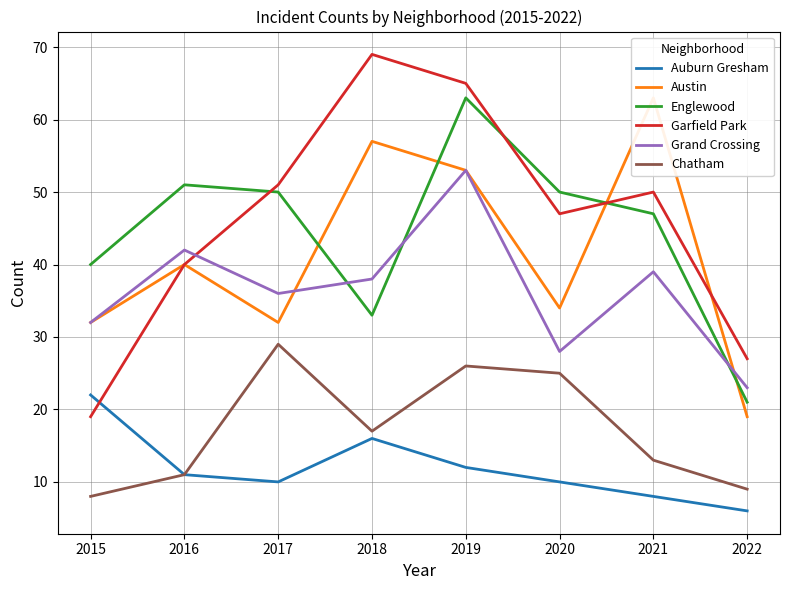

True or false: Auburn Gresham and Englewood cross at least once.

False